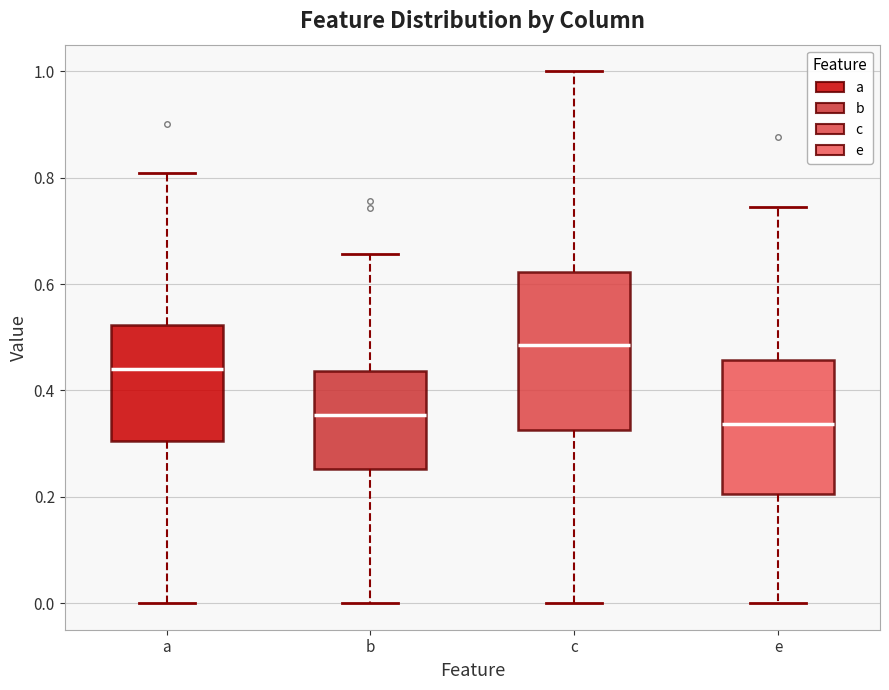

Comparing the boxes themselves (not the whiskers), which one is the tallest?

c